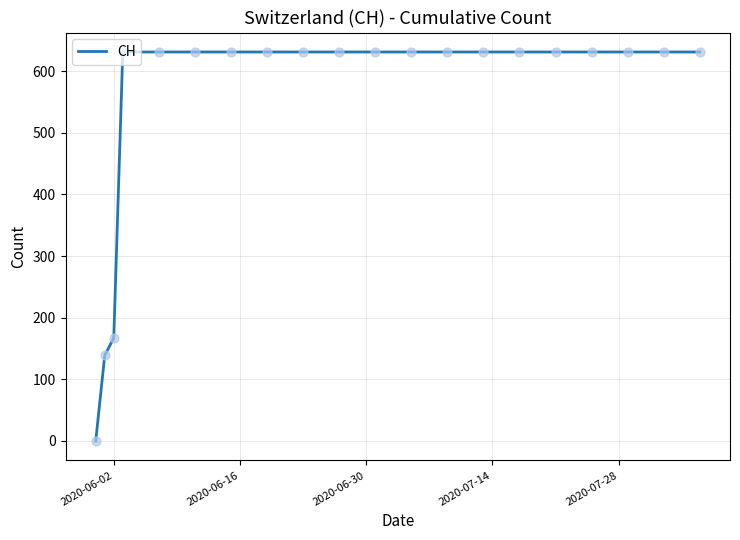

What is the greatest value displayed?

631